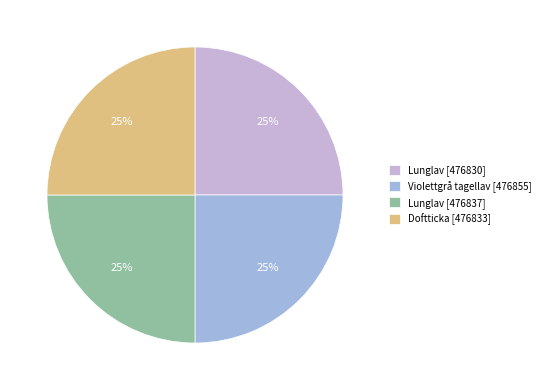

True or false: Violettgrå tagellav [476855] accounts for 34% of the total.

False